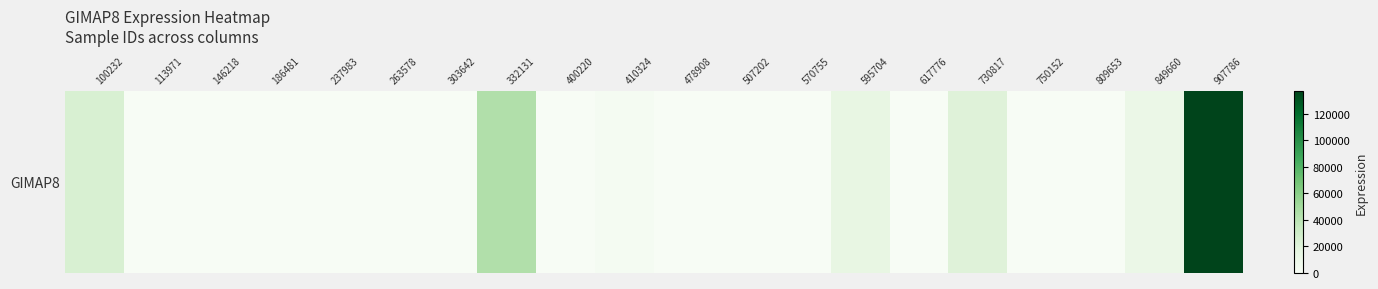

List the labels in order of value, largest first.

907786, 332131, 100232, 730817, 595704, 849660, 410324, 113971, 146218, 186481, 237983, 263578, 303642, 400220, 478908, 507202, 570755, 617776, 750152, 809653